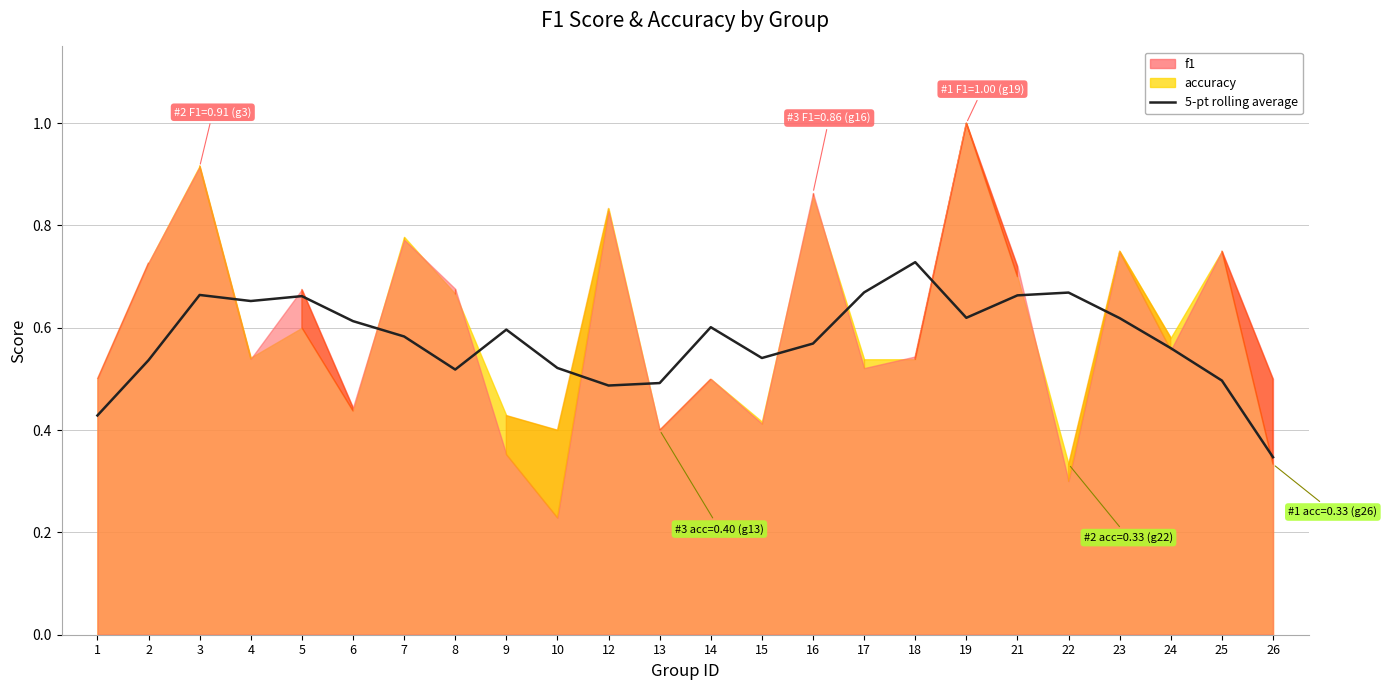

List the labels in order of value, largest first.

18, 17, 22, 3, 21, 5, 4, 19, 23, 6, 14, 9, 7, 16, 24, 15, 2, 10, 8, 25, 13, 12, 1, 26